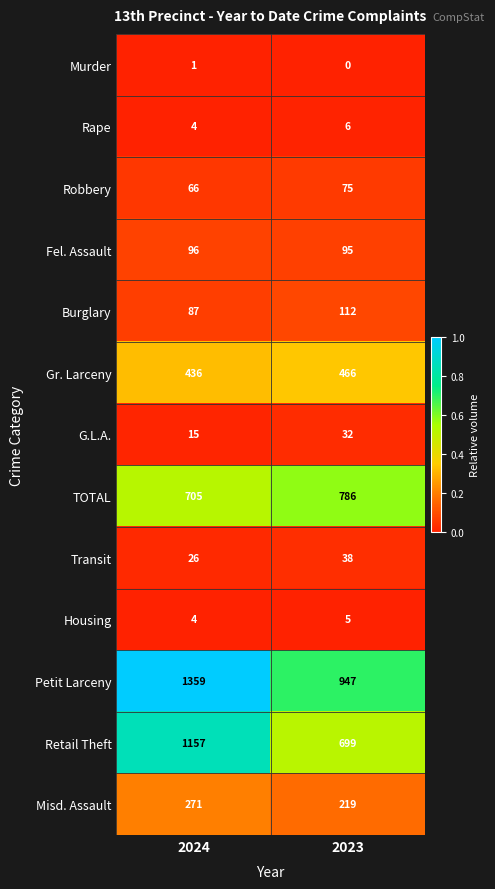

Reading left to right, list all the values displayed in this chart.

Murder: 1	0
Rape: 4	6
Robbery: 66	75
Fel. Assault: 96	95
Burglary: 87	112
Gr. Larceny: 436	466
G.L.A.: 15	32
TOTAL: 705	786
Transit: 26	38
Housing: 4	5
Petit Larceny: 1359	947
Retail Theft: 1157	699
Misd. Assault: 271	219